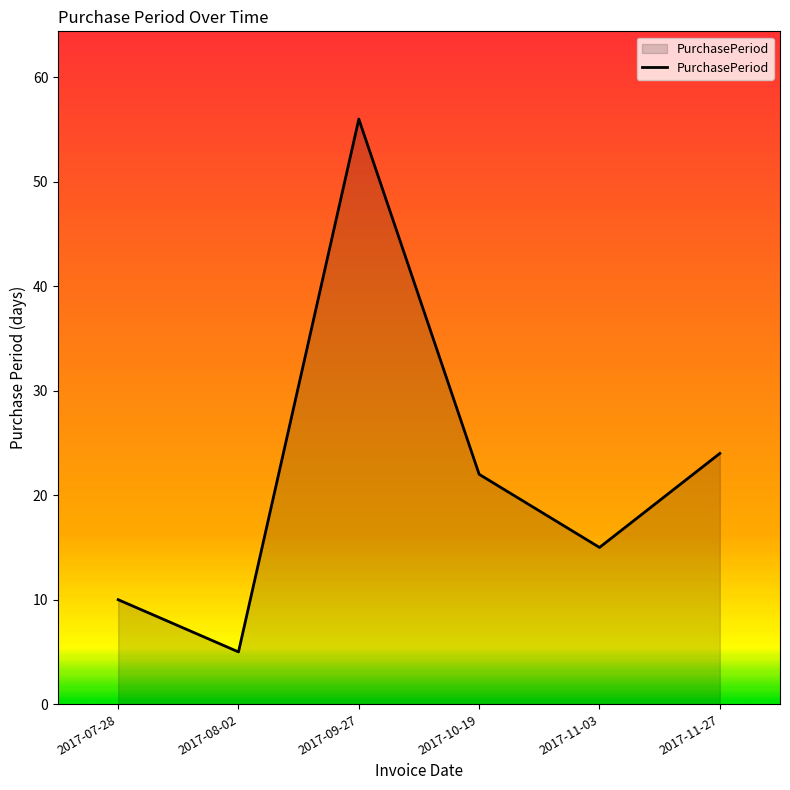

The value at 2017-09-27 is 74. True or false?

False